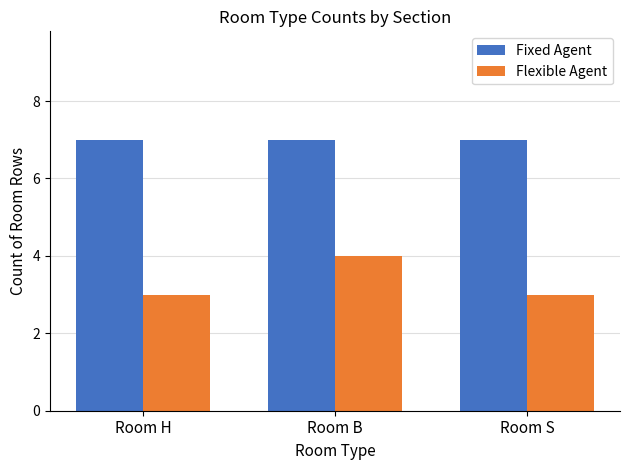

Is it true that Fixed Agent equals 3 at Room B?

False